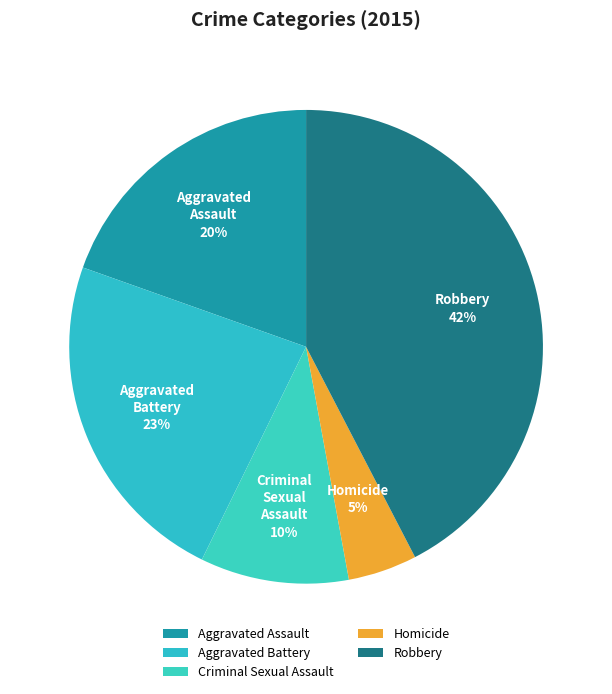

Is Aggravated Battery the majority of the pie?

No